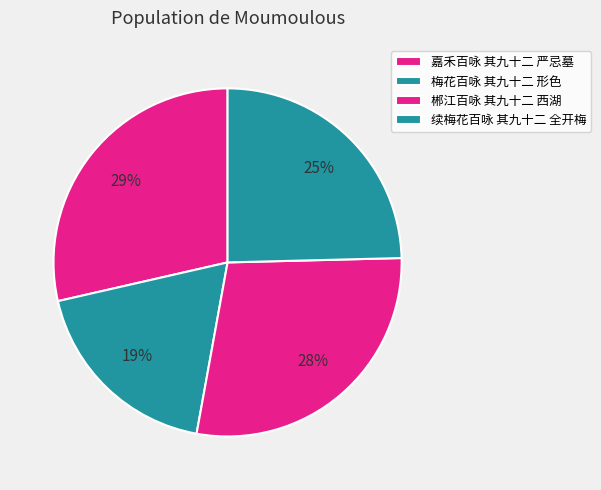

Count the number of slices in the pie.

4